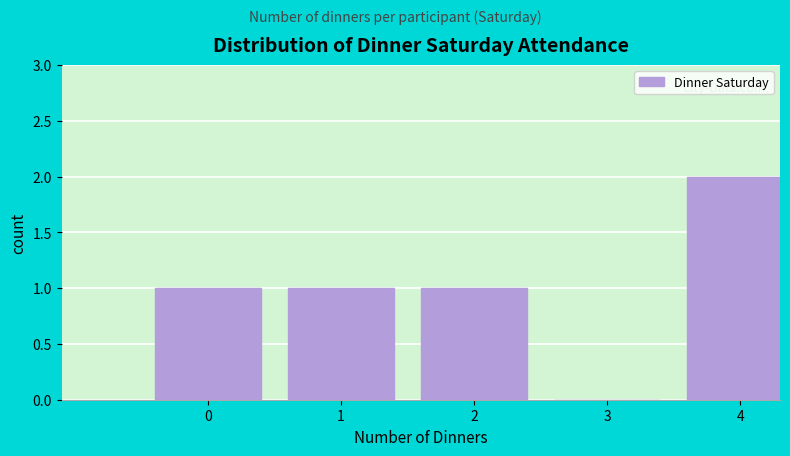

Reading left to right, list all the values displayed in this chart.

0=1	1=1	2=1	3=0	4=2